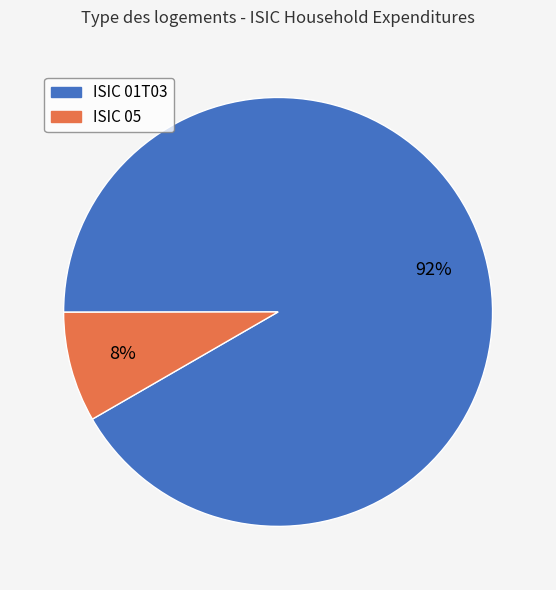

Is there a majority slice in this chart?

Yes